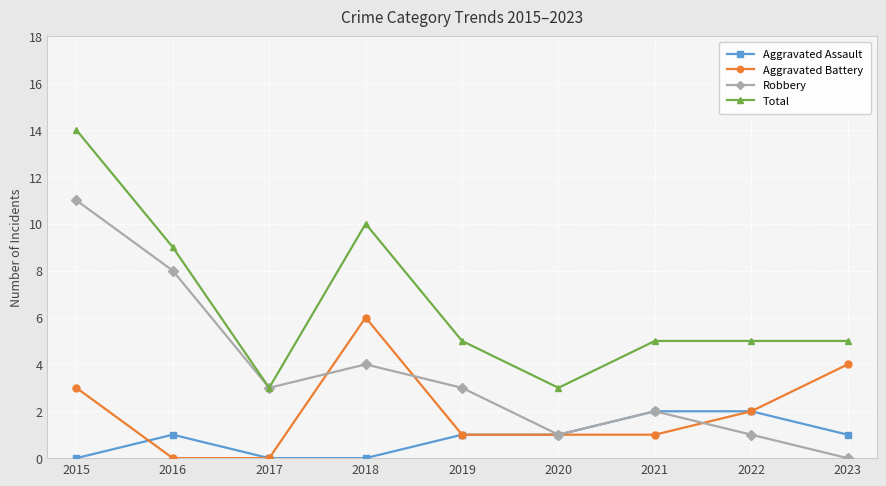

Read the Robbery value at 2019.

3